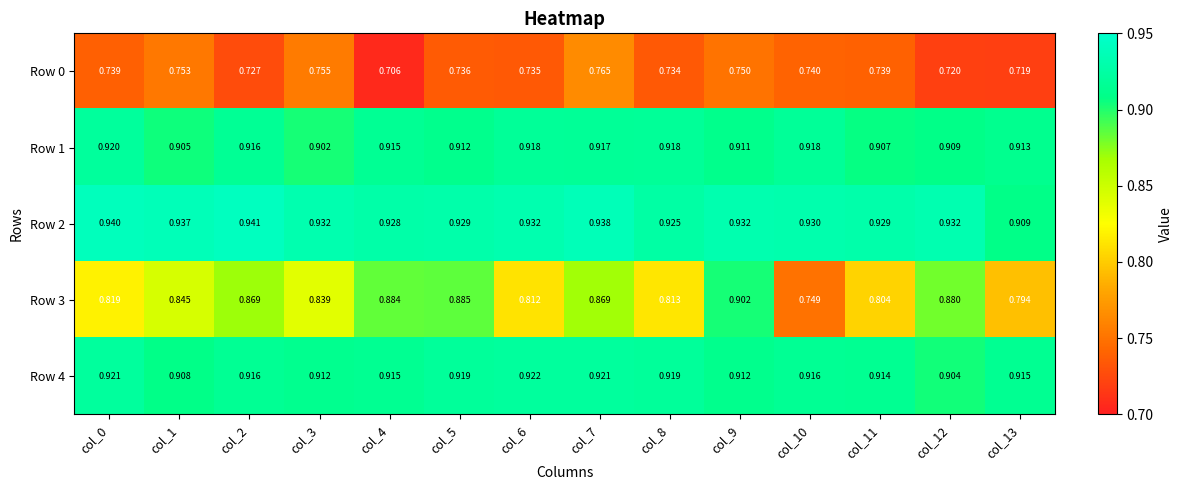

Is the value of Row 3 at col_1 greater than the value of Row 2 at col_11?

No